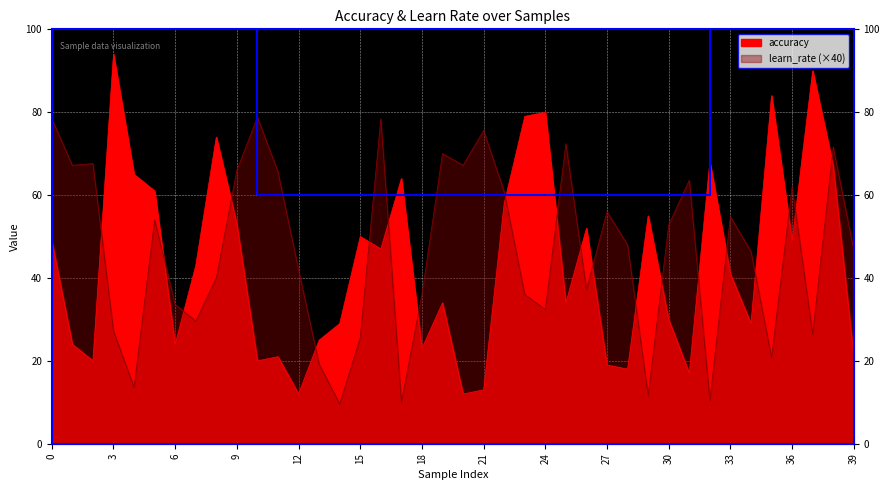

How many values in the accuracy series are below 43?

20